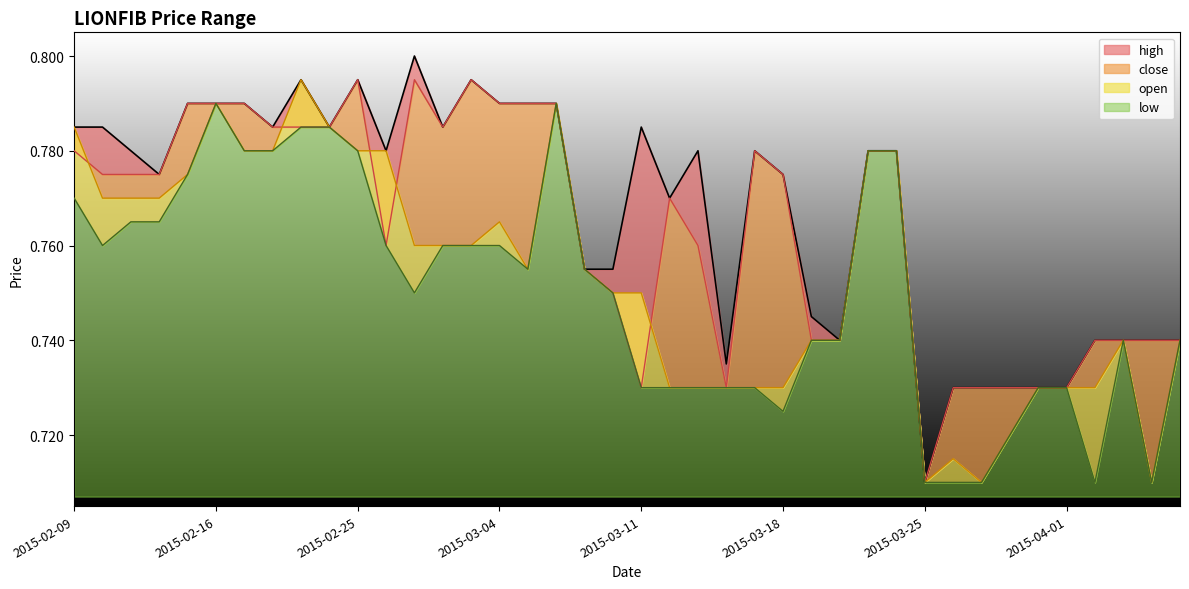

Is the value of open at 2015-03-06 greater than the value of high at 2015-02-12?

Yes